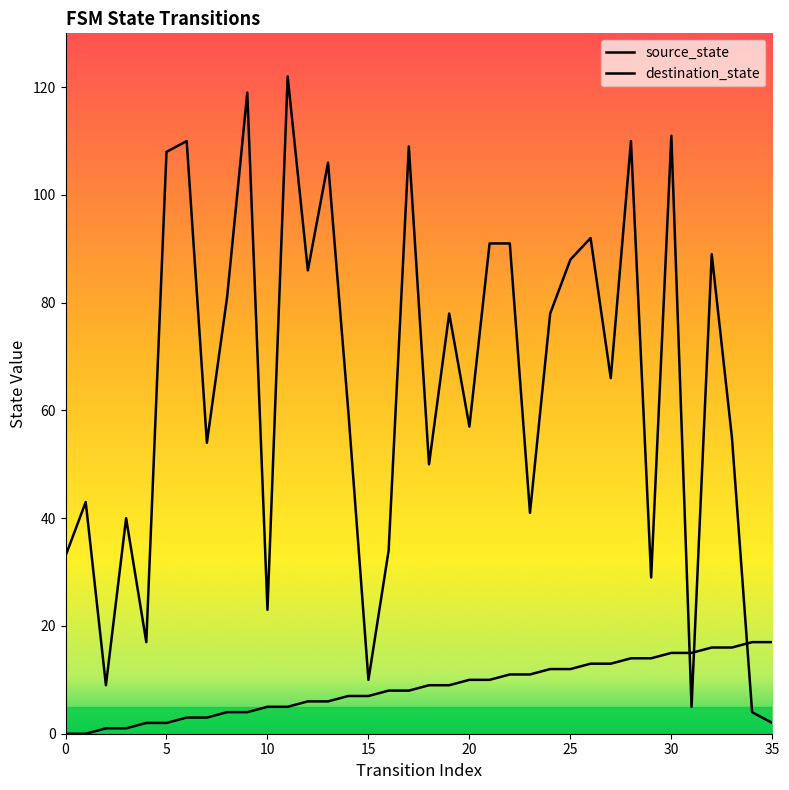

Between which two adjacent categories do destination_state and source_state first intersect?

30 and 31